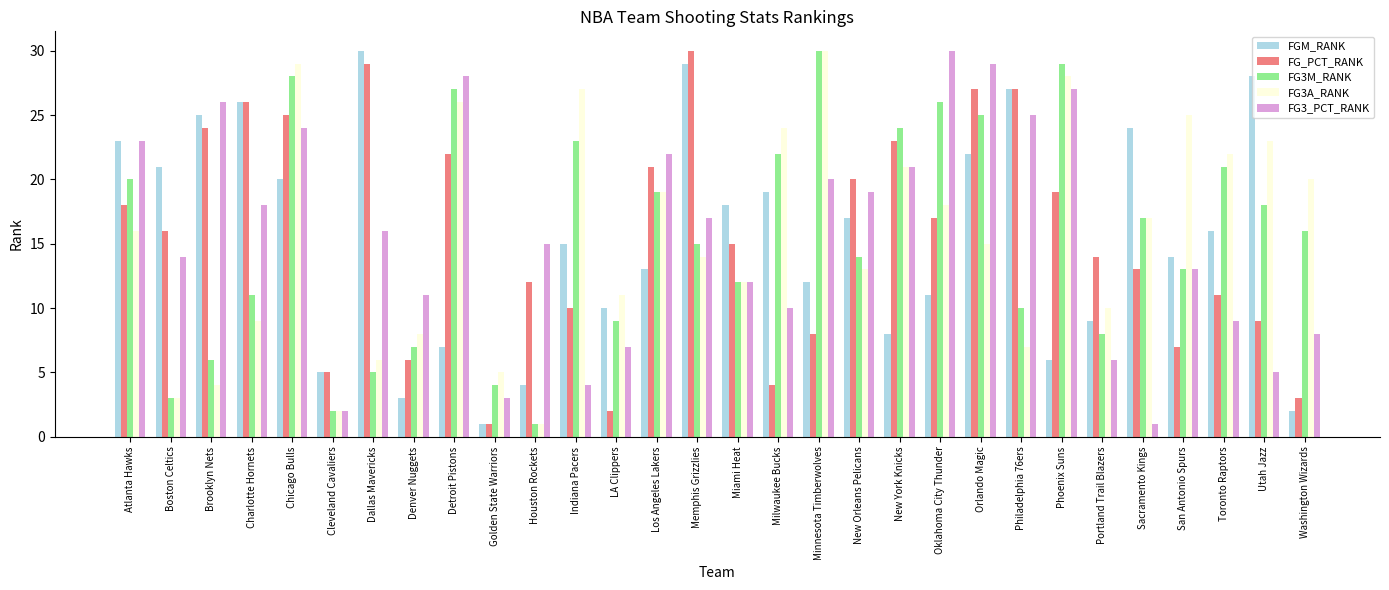

Count the number of categories in the chart.

30